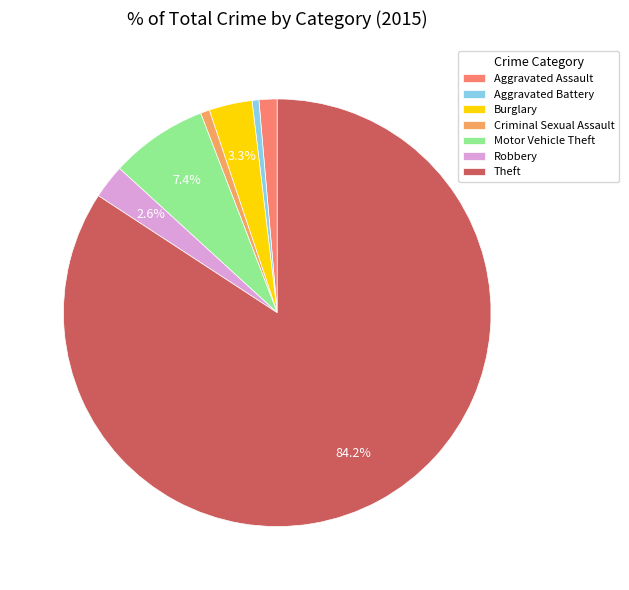

Which category has the biggest portion of the pie?

Theft